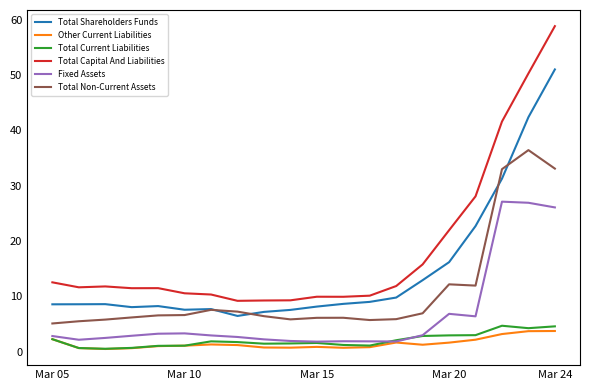

Which series has the largest range (max minus min)?

Total Capital And Liabilities